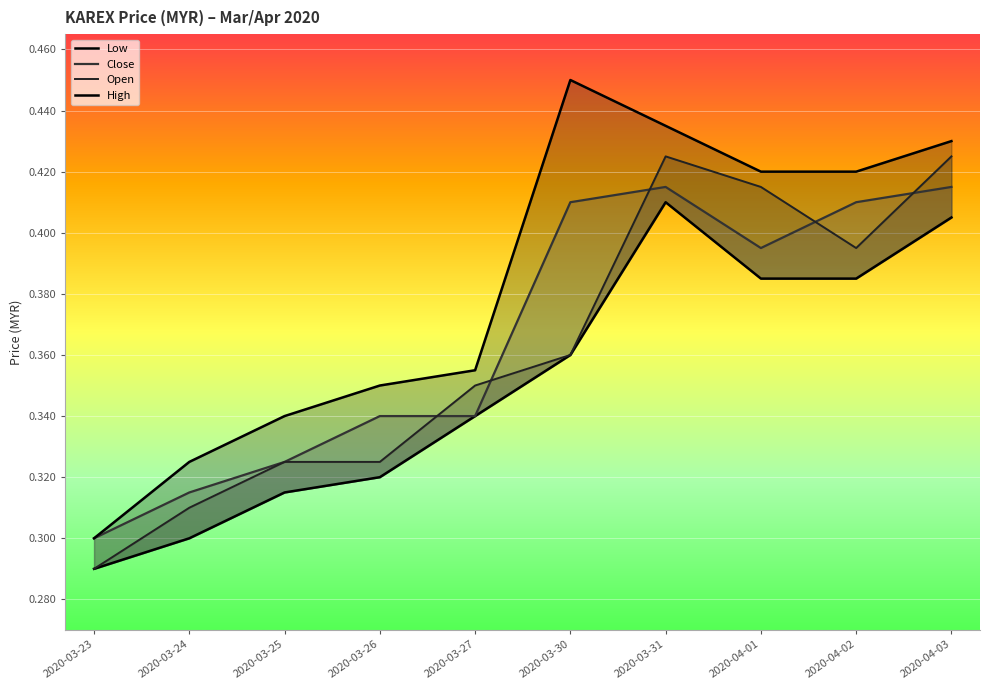

Between 2020-03-23 and 2020-04-01, which is larger?

2020-04-01